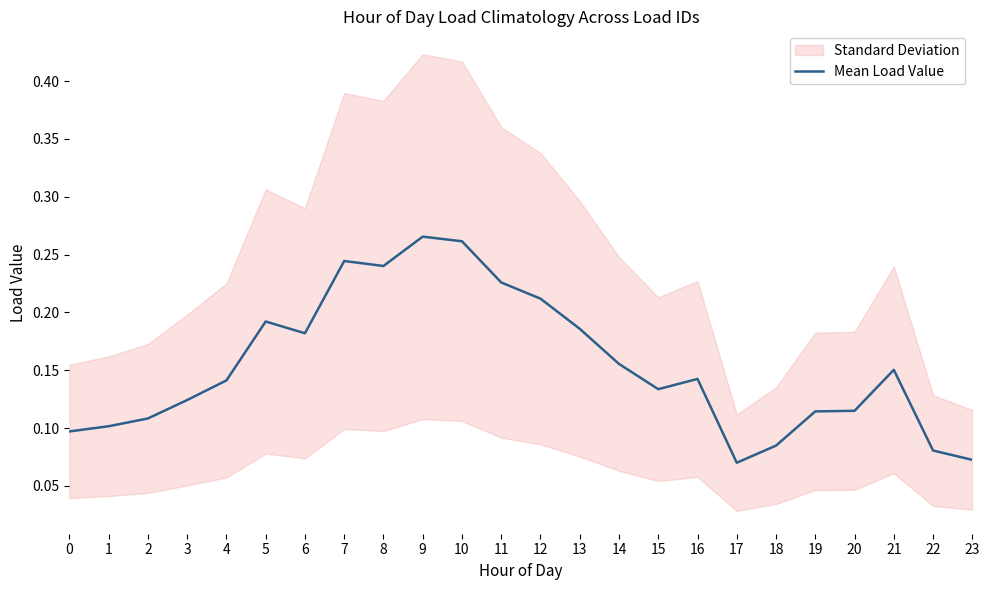

What is the value of the 14th point from the left?

0.2